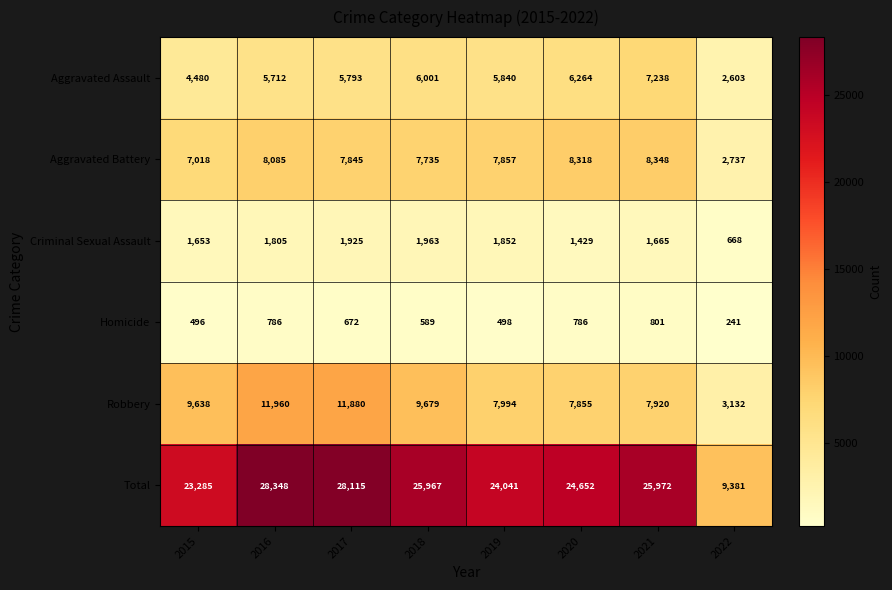

What is the sum of the Aggravated Battery values at 2020 and 2016?

16403